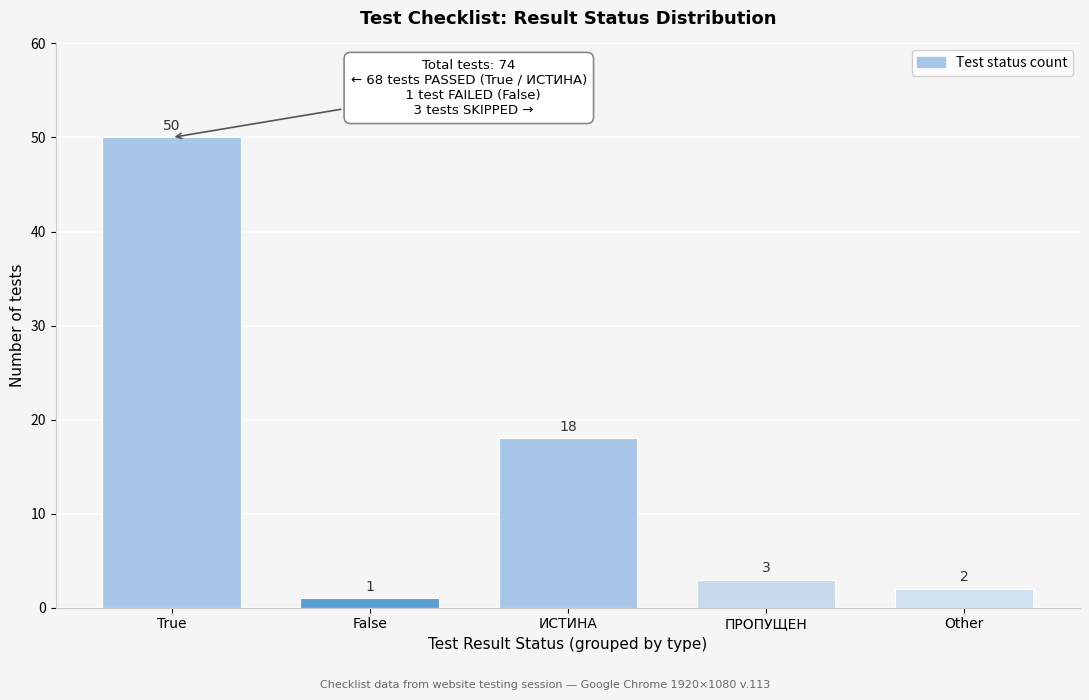

Reading left to right, what are all the values shown in this chart?

50	1	18	3	2